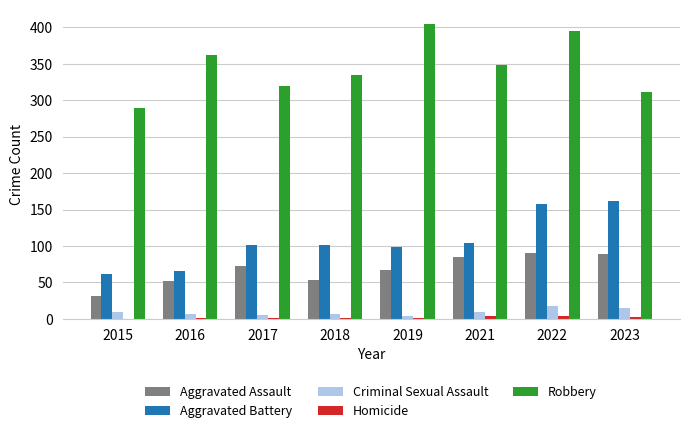

At which category does the chart reach its peak across all series?

2019